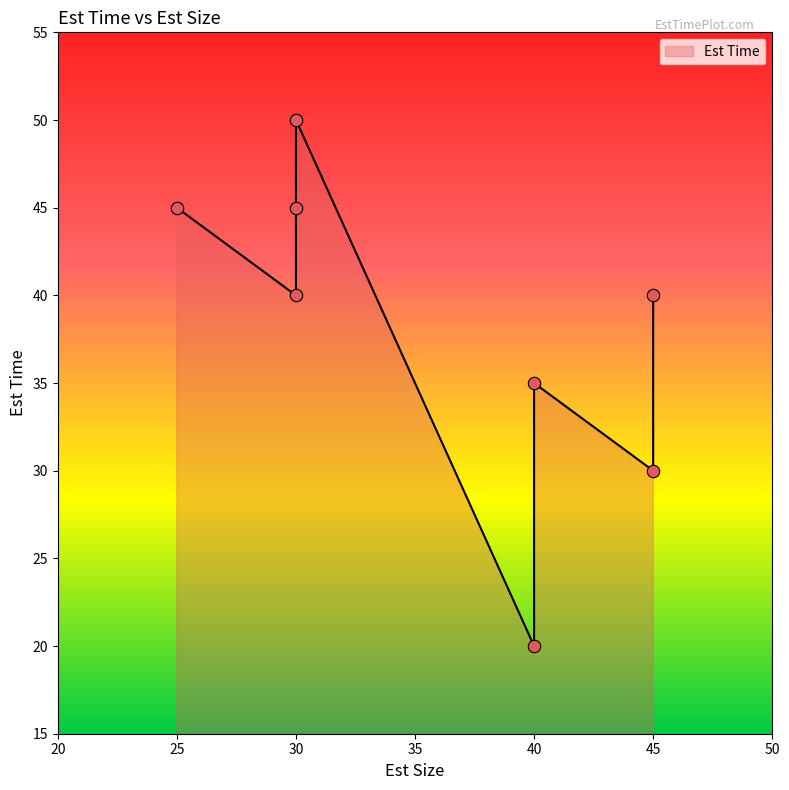

Which has a higher value, 45 or 30?

30